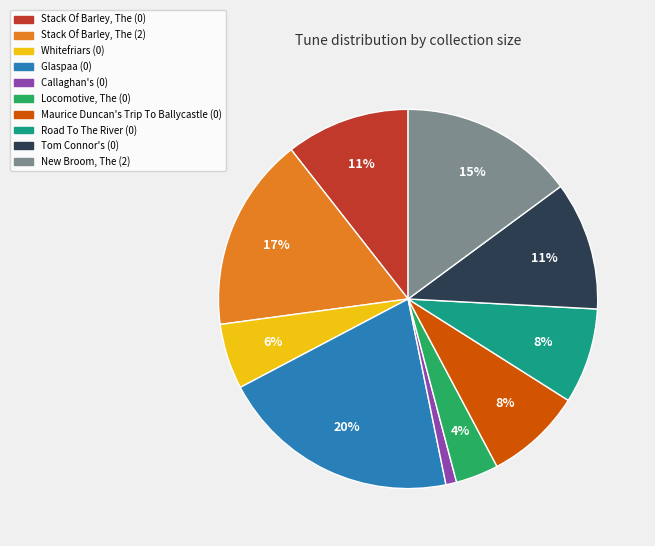

What percentage is the Tom Connor's (0) slice, to the nearest percent?

11%